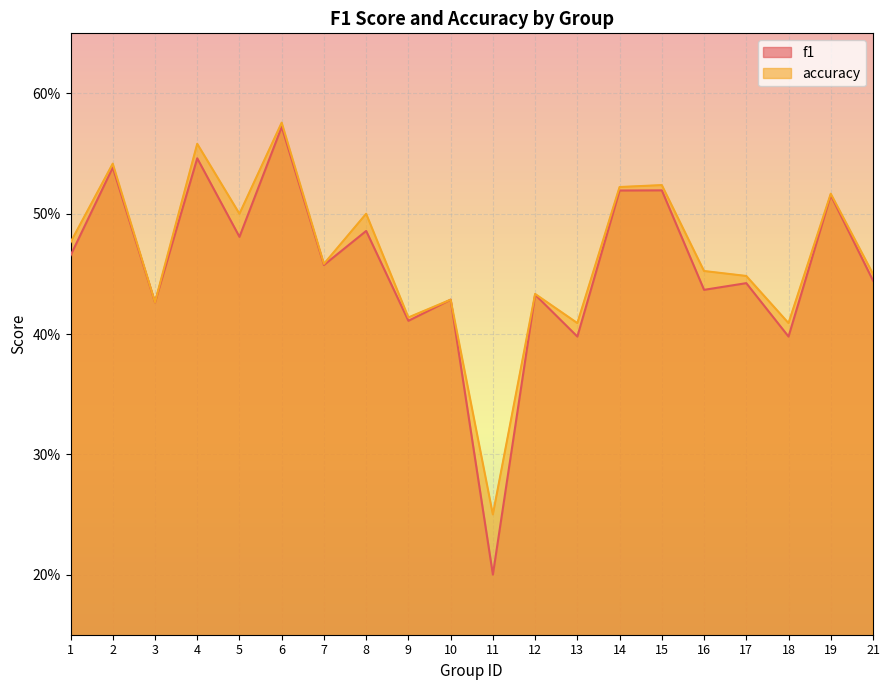

What is the value of the f1 point at the 17th from the left?

0.4